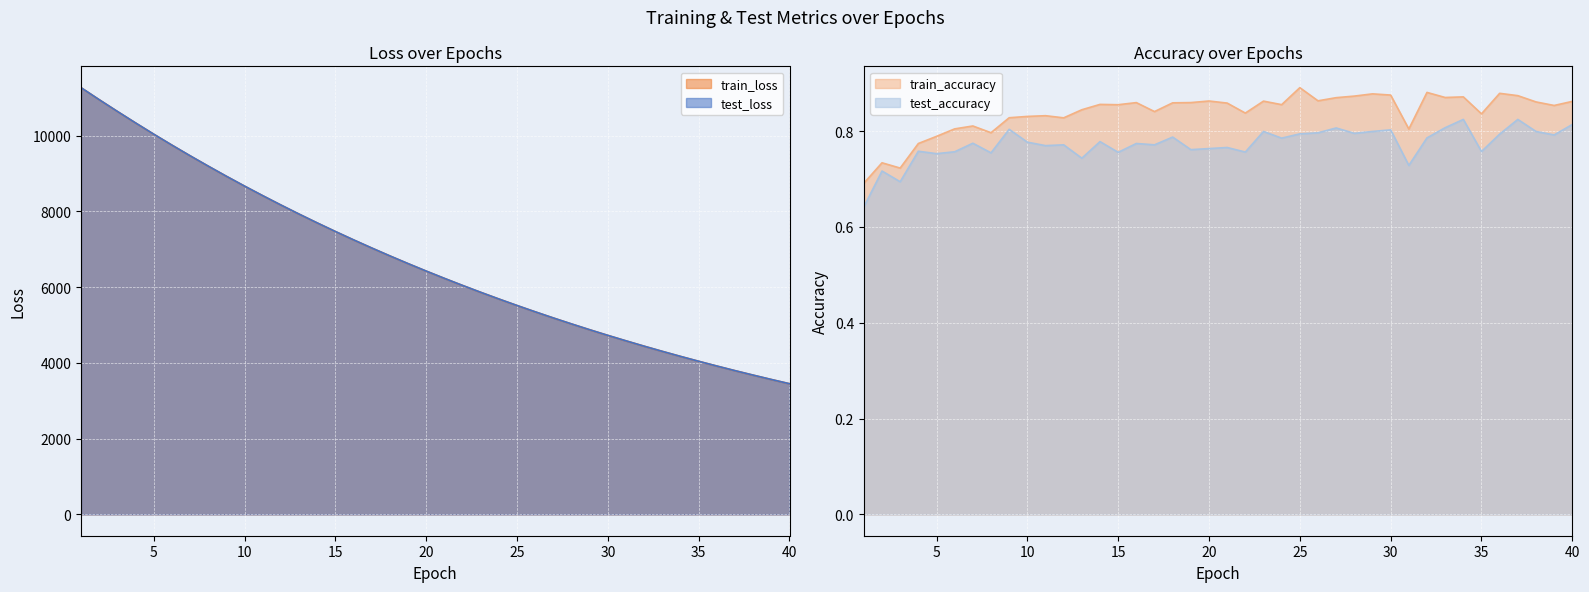

Which series has the largest range (max minus min)?

test_loss